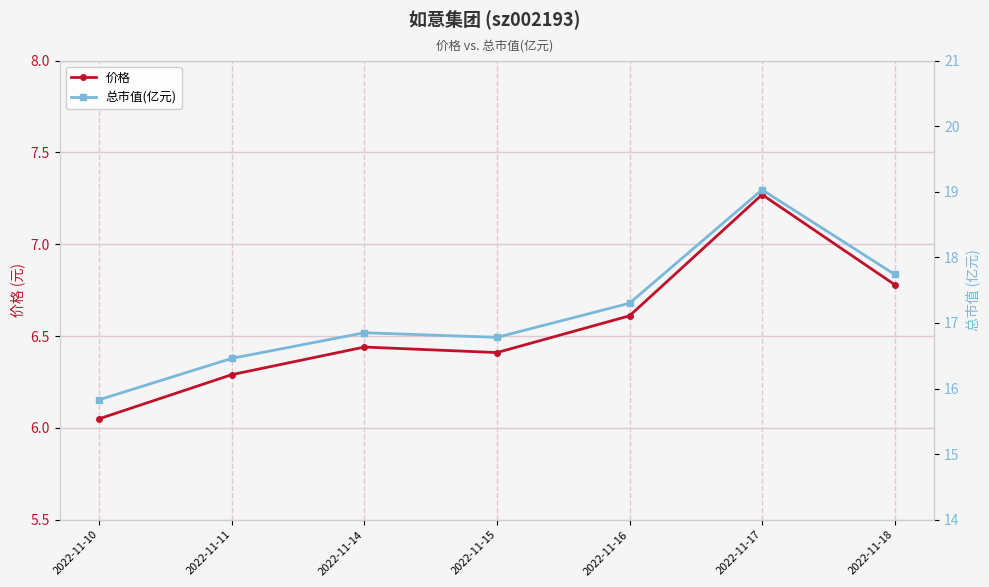

At which label does 价格 reach its peak?

2022-11-17